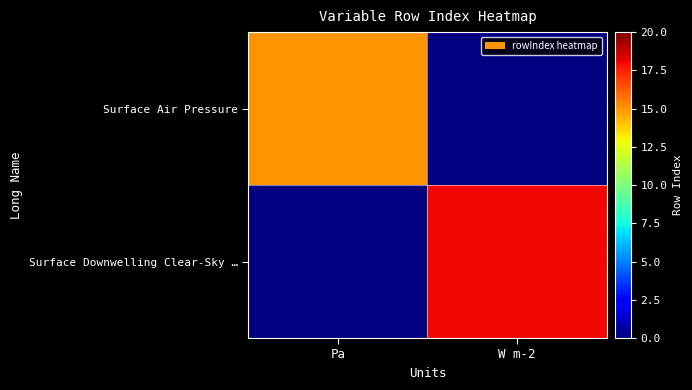

At Pa, list the series in order from largest to smallest.

Surface Air Pressure, Surface Downwelling Clear-Sky …